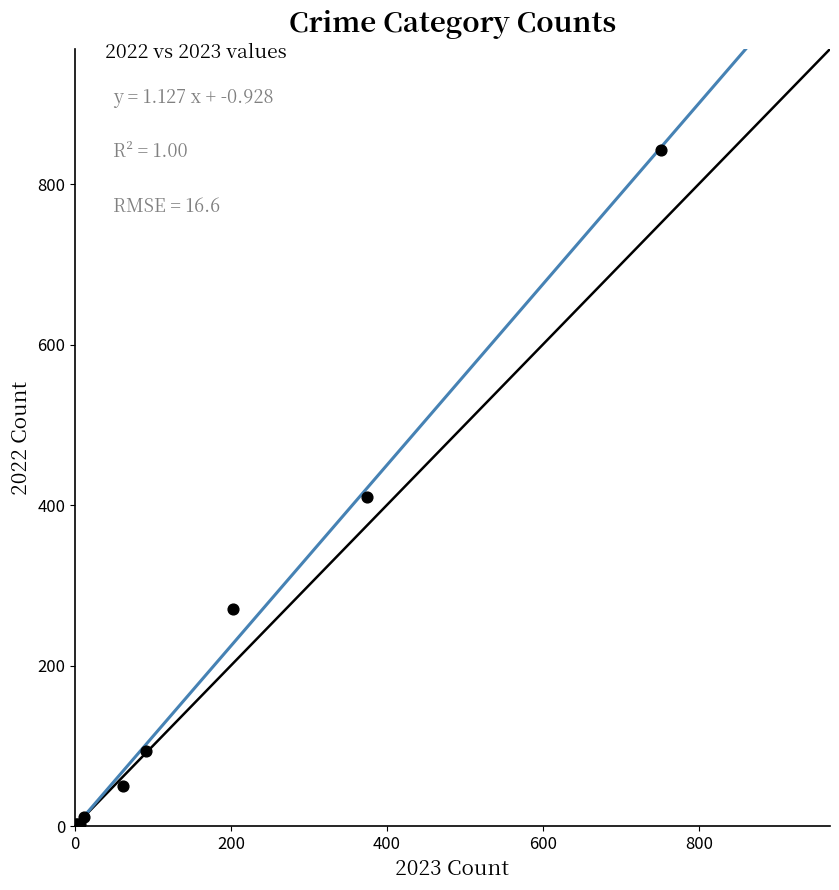

What Y value in the scatter plot is closest to 422?

410